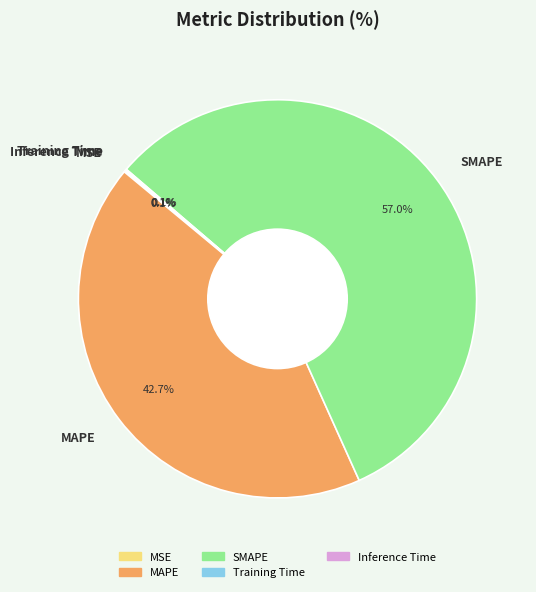

How much of the chart is everything except SMAPE?

43.0%